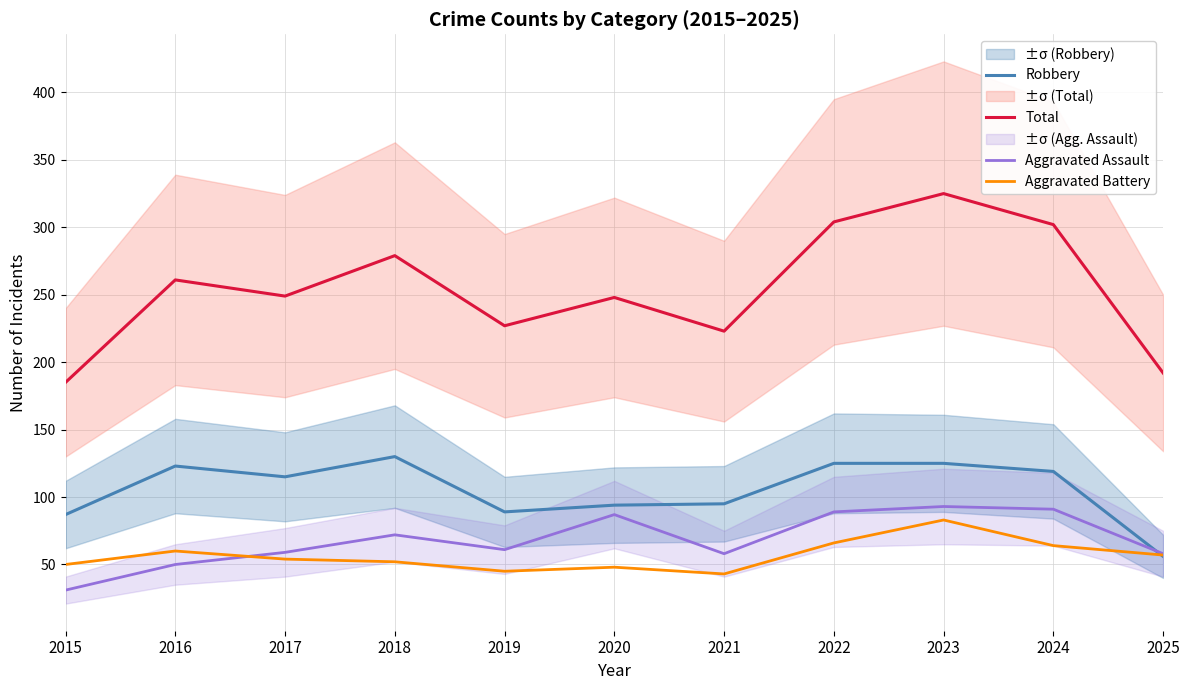

In Robbery, how many points are higher than both neighbors (excluding endpoints)?

2